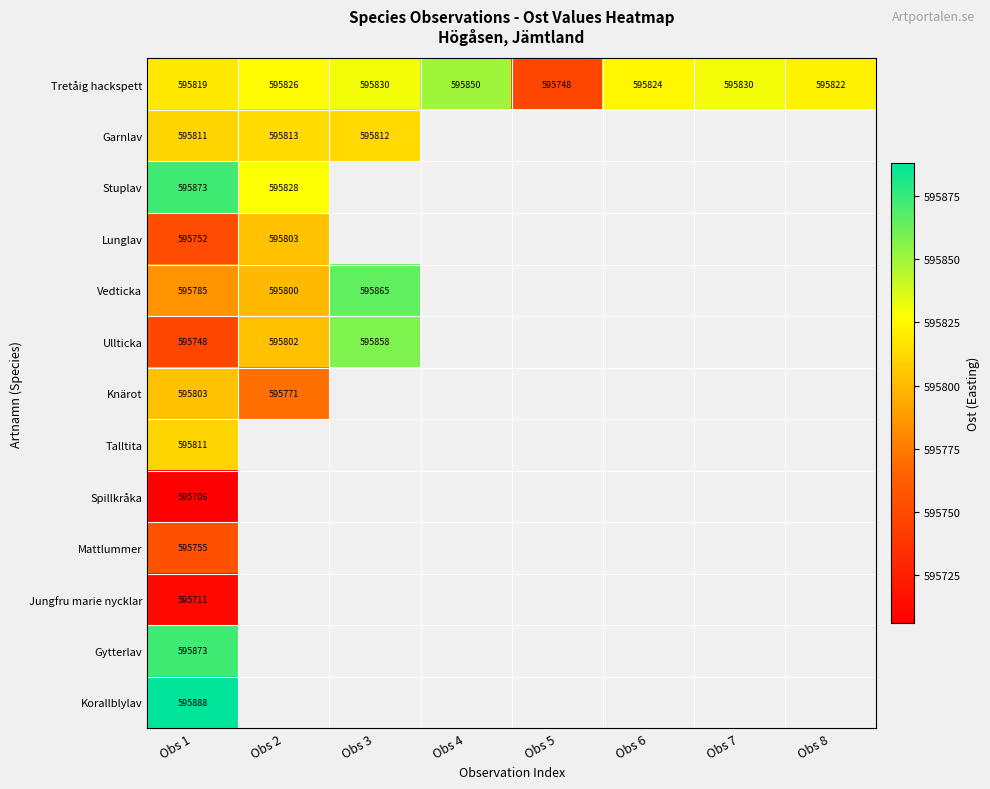

The Knärot series shows 595803 at Obs 1. True or false?

True